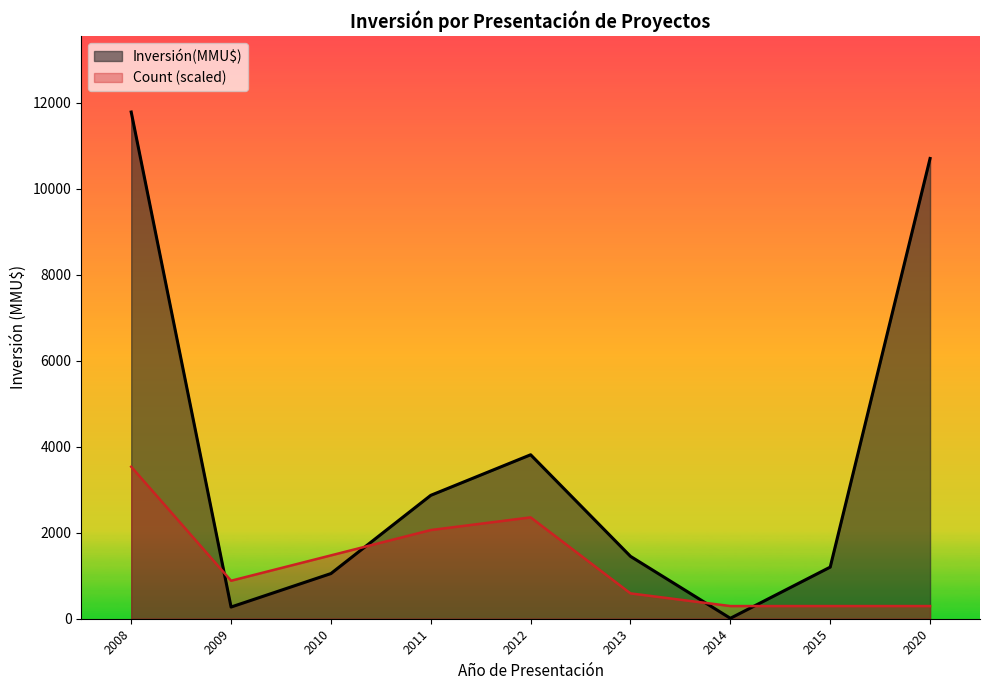

List the series in order of their overall mean, lowest first.

Count (scaled), Inversión(MMU$)